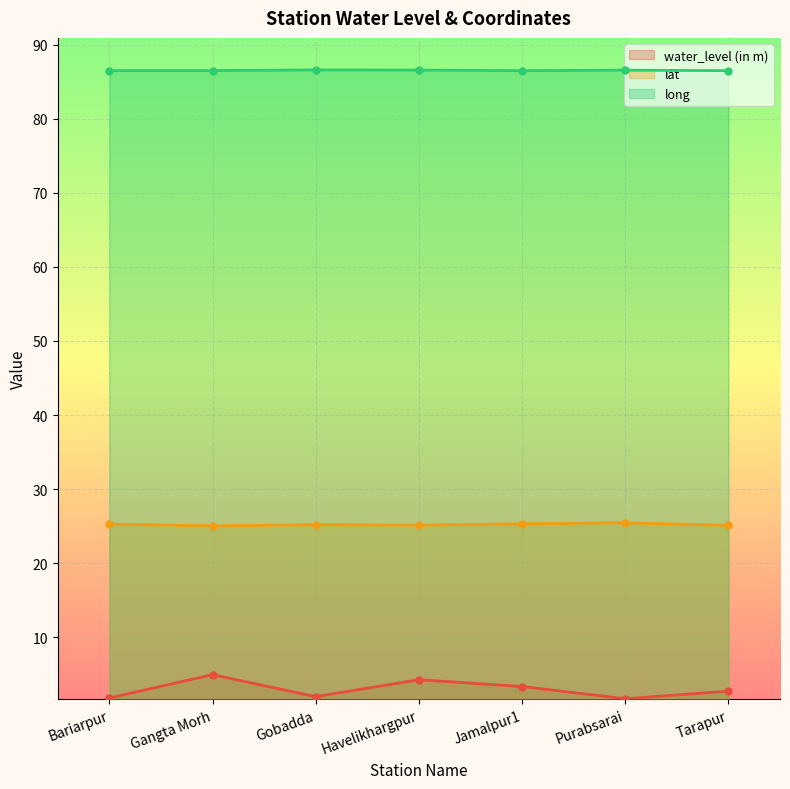

Reading left to right, what are all the values shown in this chart?

water_level (in m): Bariarpur=1.8	Gangta Morh=5.0	Gobadda=2.0	Havelikhargpur=4.3	Jamalpur1=3.4	Purabsarai=1.7	Tarapur=2.7
lat: Bariarpur=25.3	Gangta Morh=25.0	Gobadda=25.2	Havelikhargpur=25.1	Jamalpur1=25.3	Purabsarai=25.5	Tarapur=25.1
long: Bariarpur=86.5	Gangta Morh=86.5	Gobadda=86.6	Havelikhargpur=86.6	Jamalpur1=86.5	Purabsarai=86.6	Tarapur=86.5